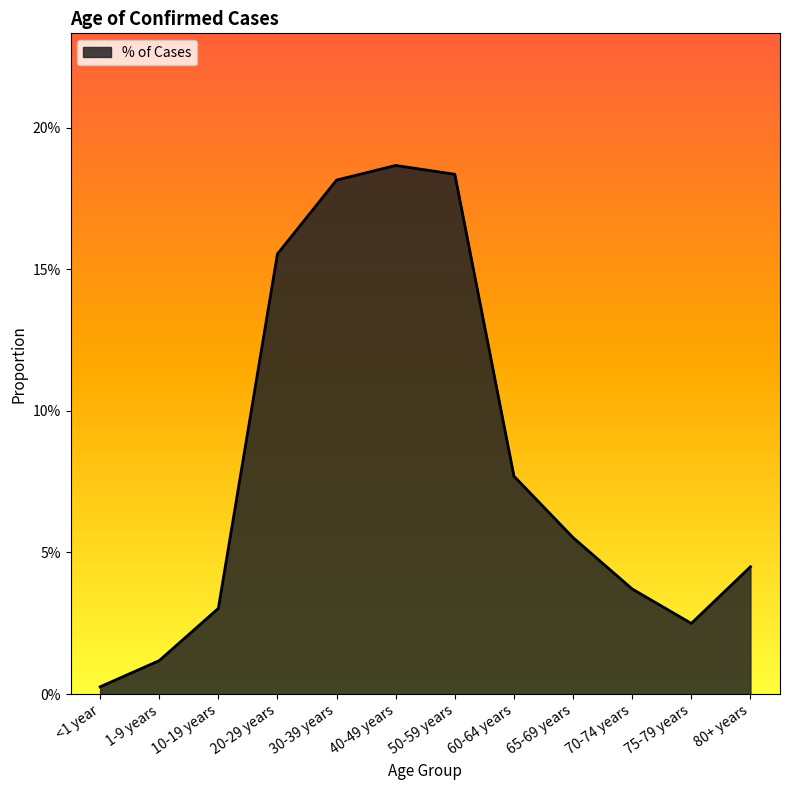

Which label corresponds to the largest value in the chart?

40-49 years